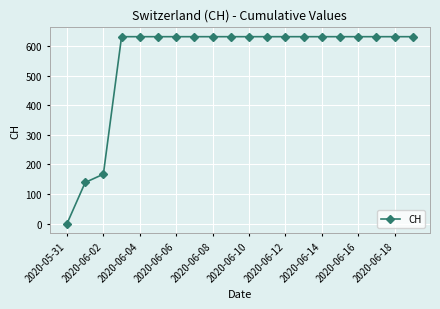

How many lines are shown in the chart?

1